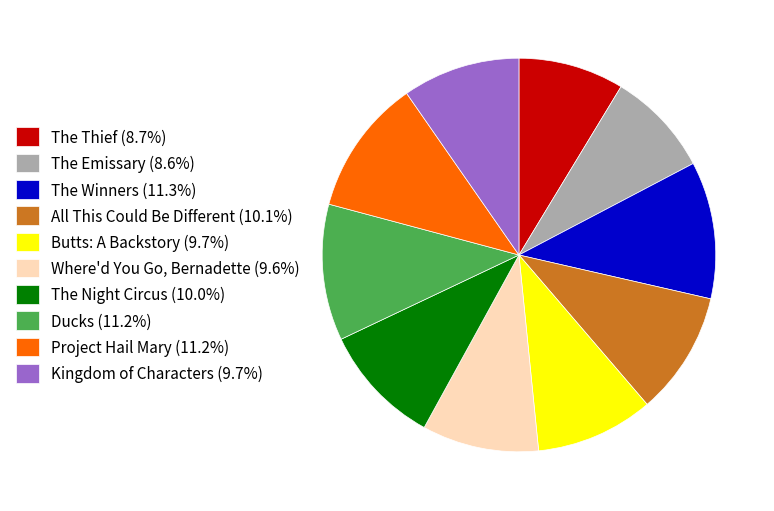

What is the ratio of the value at The Thief to the value at The Winners?

0.8